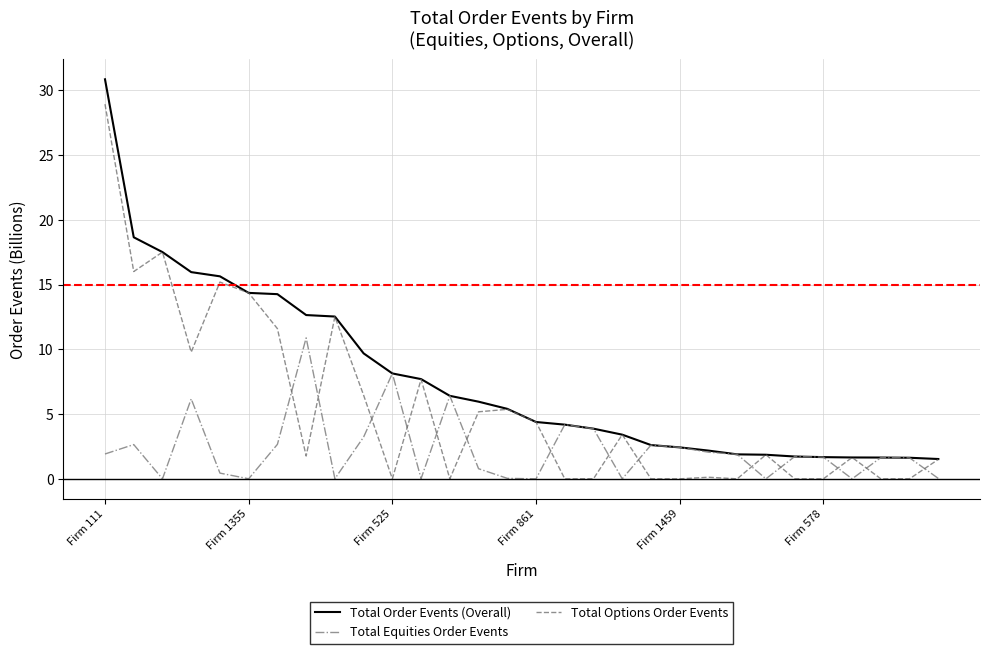

Which series has the largest total across all categories?

Total Order Events (Overall)